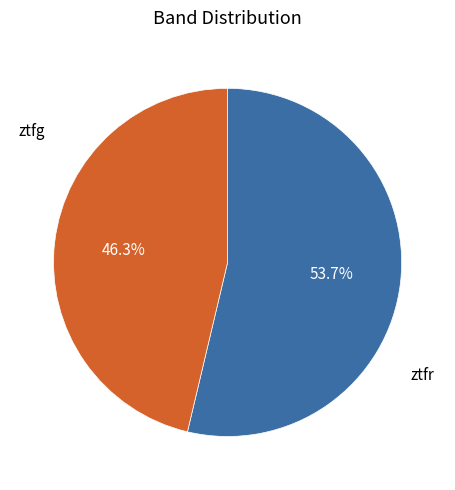

Does any single category account for the majority?

Yes